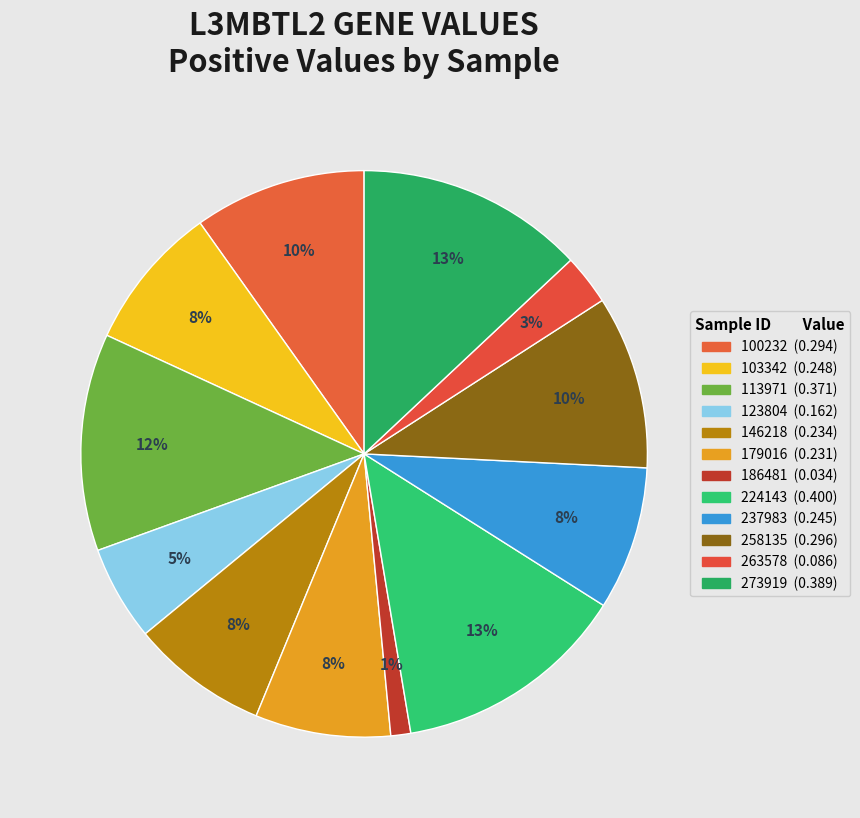

What is the change in value from 146218 to 273919?

+0.2